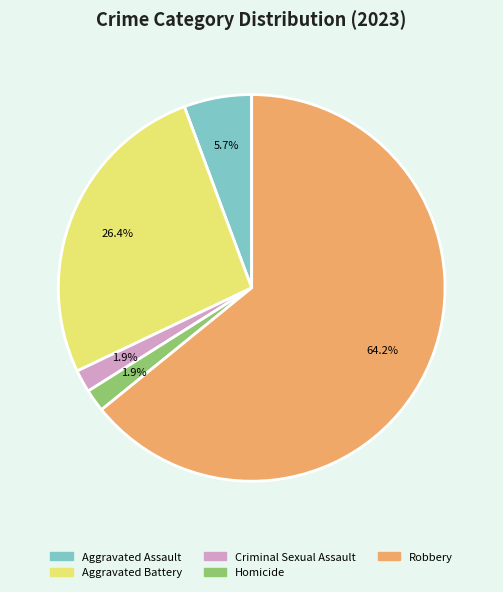

Is there any slice that represents more than half of the pie?

Yes